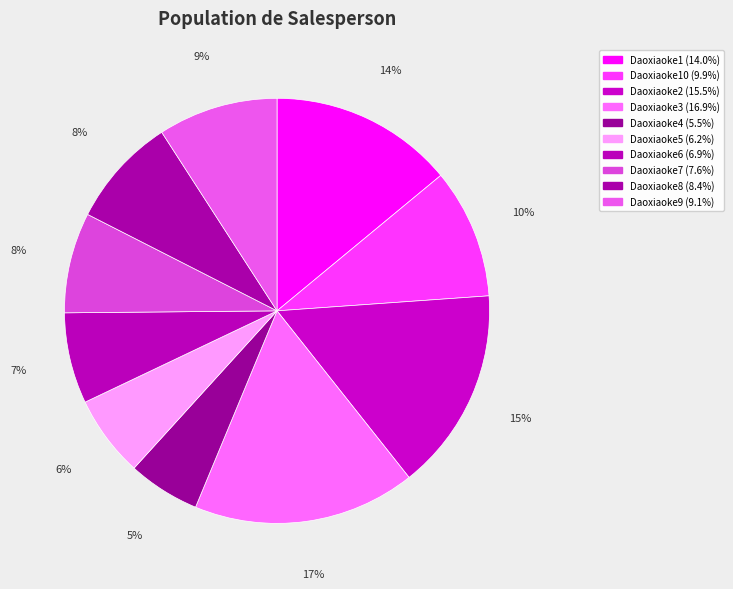

Does any single category account for the majority?

No